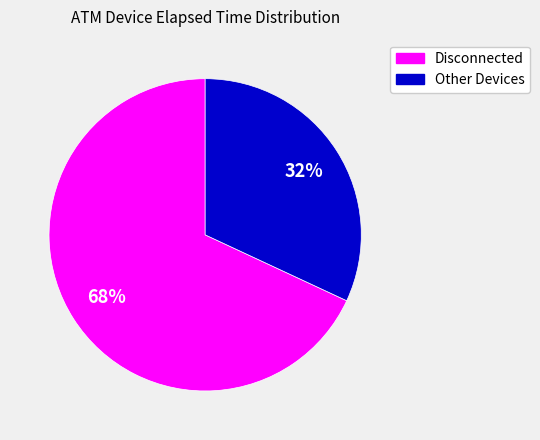

Is there any slice that represents more than half of the pie?

Yes